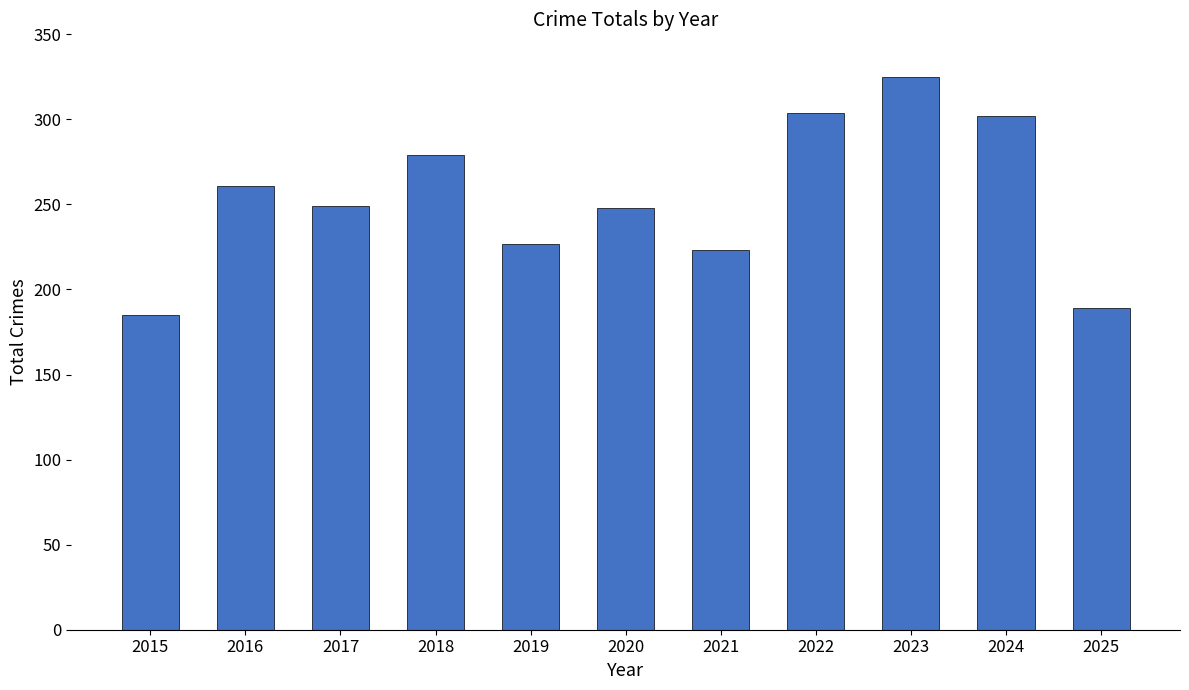

What is the change in value from 2022 to 2025?

-115